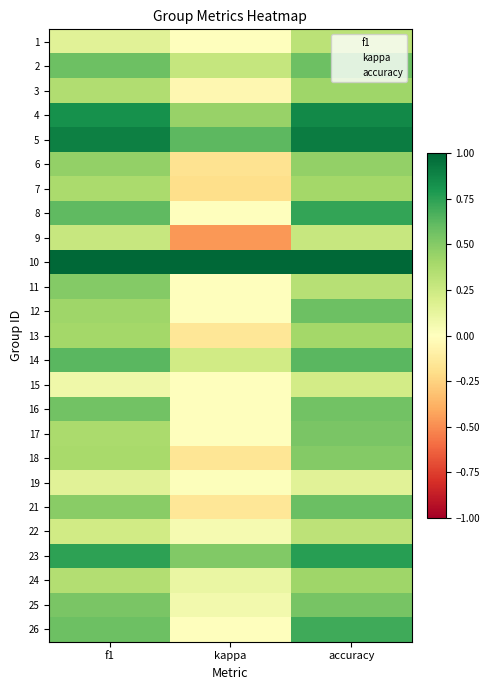

What is the difference between the highest and lowest values at kappa?

1.5